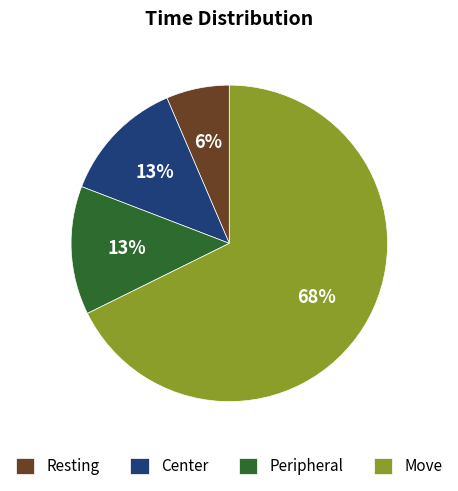

True or false: Resting accounts for 1% of the total.

False